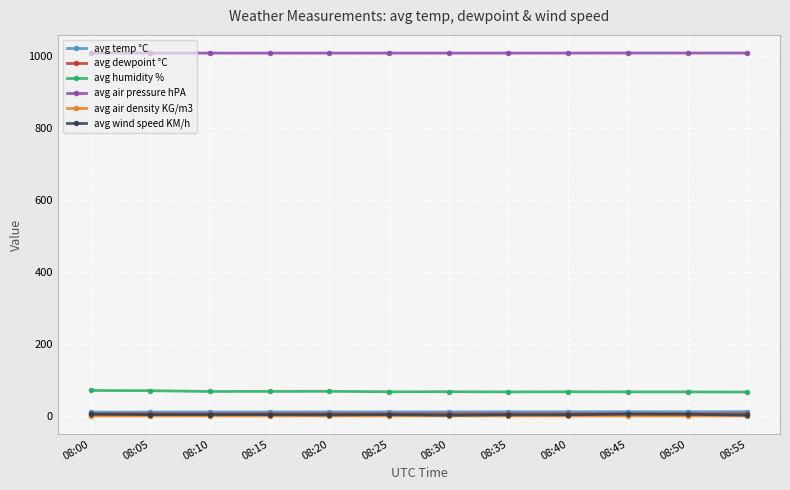

Is the value of avg humidity % at 08:10 greater than the value of avg temp °C at 08:20?

Yes